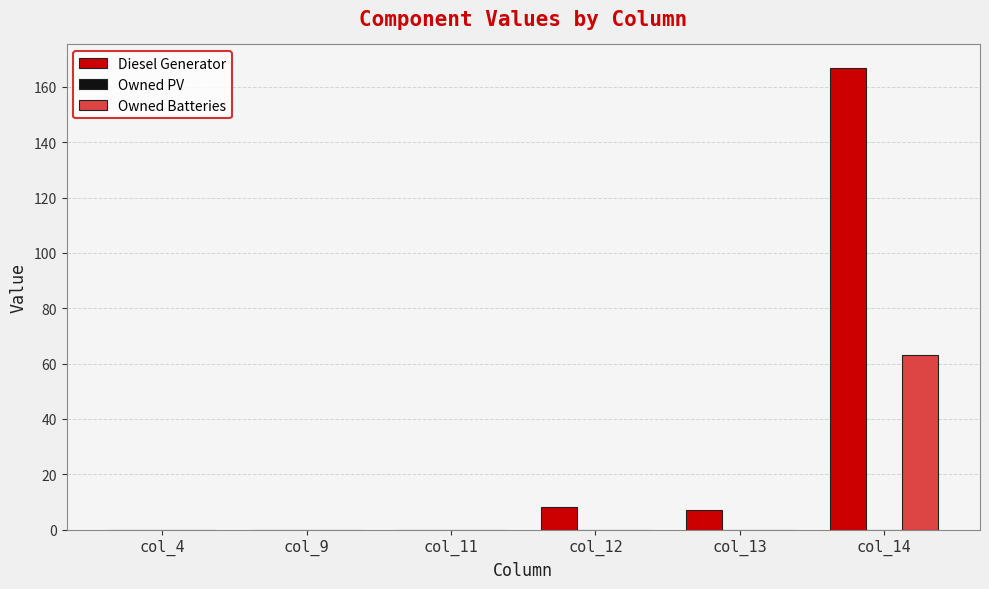

What is the sum of the Diesel Generator values at col_12 and col_14?

175